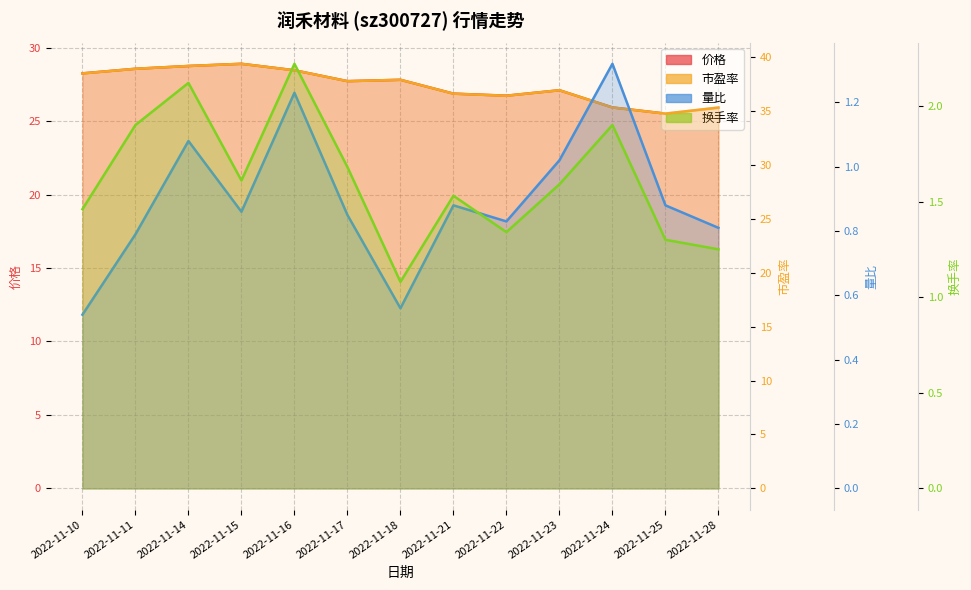

Read the 量比 value at 2022-11-11.

0.8